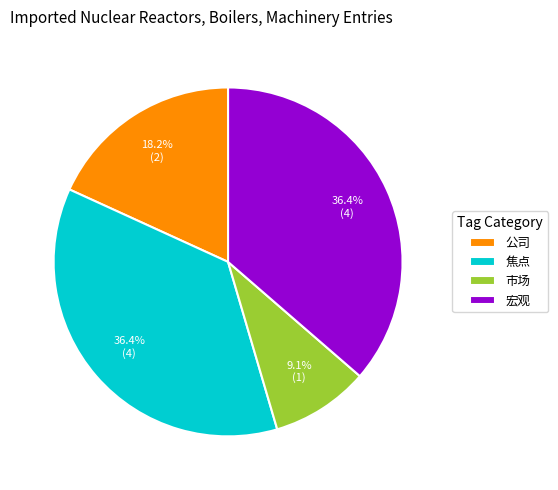

Is there a majority slice in this chart?

No